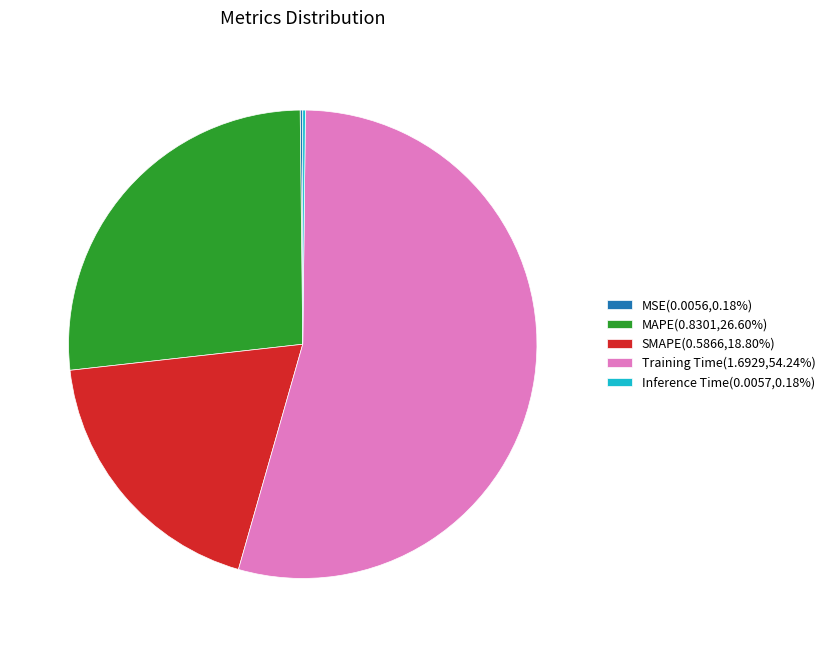

Is it true that Training Time is 54% of the pie?

True